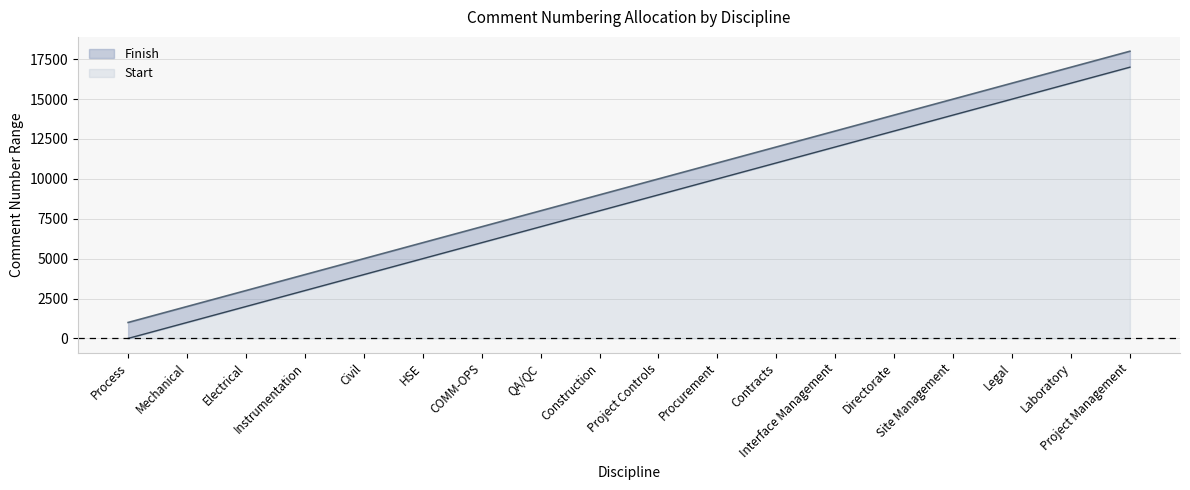

Which series has the largest range (max minus min)?

Start